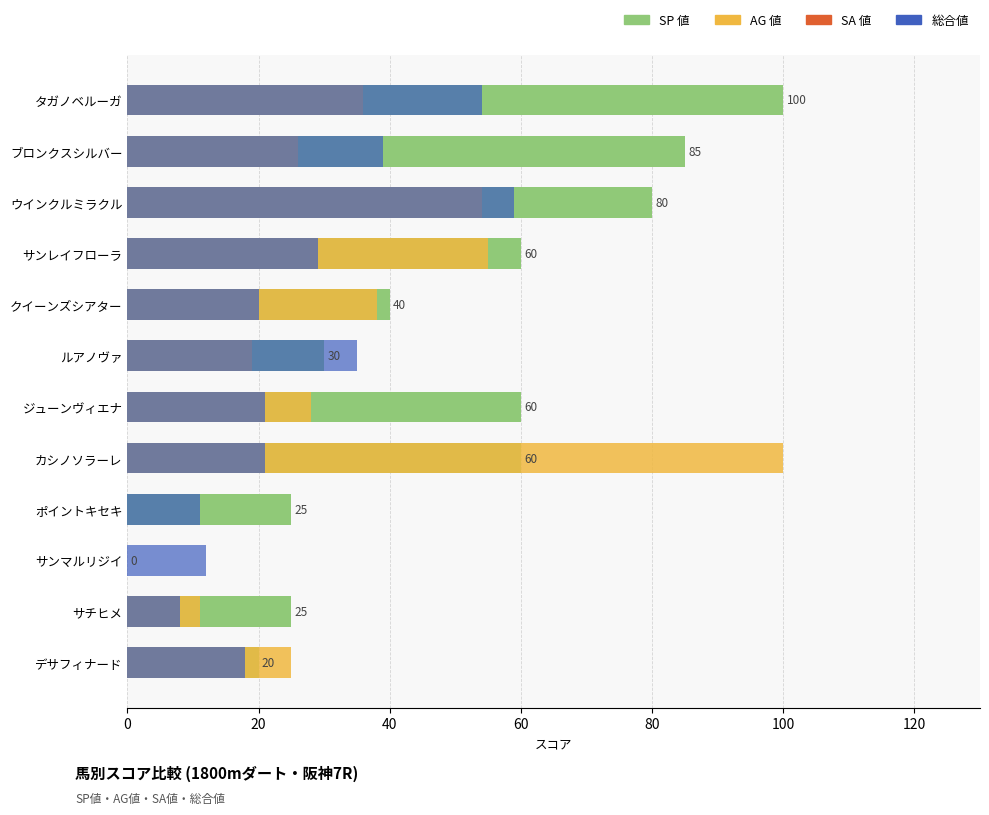

Which series has the largest range (max minus min)?

SP 値